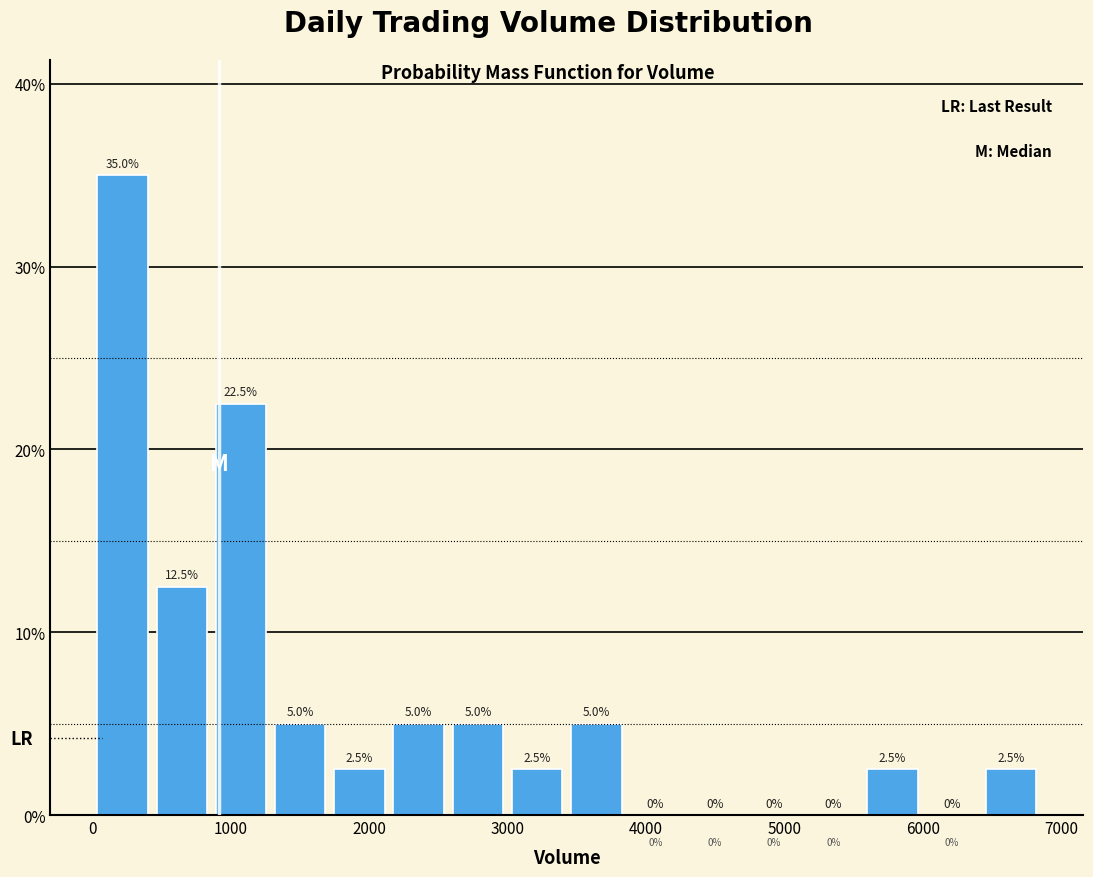

How tall is the bar that spans 5600 to 6000 on the x-axis? The bar edges are not printed on the chart, so give them approximately, as read against the axis.

2.5